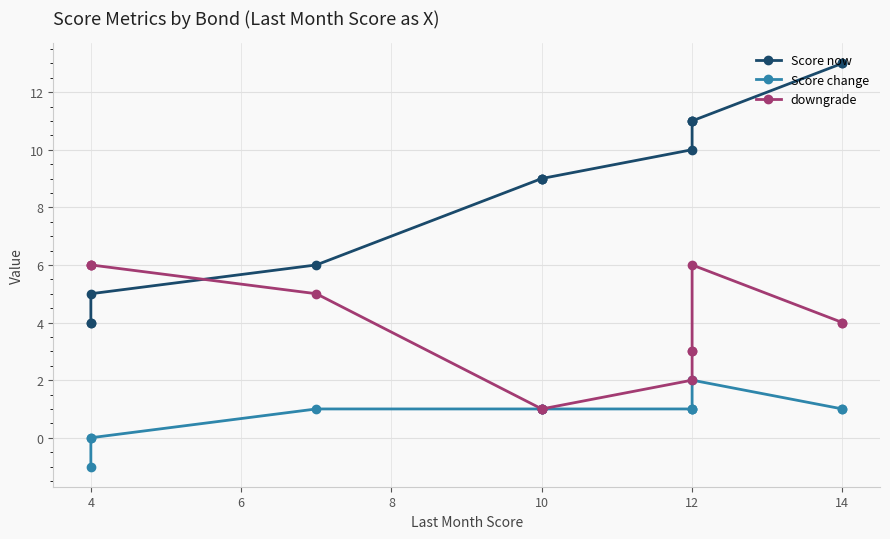

What is the average value of the Score change series?

1